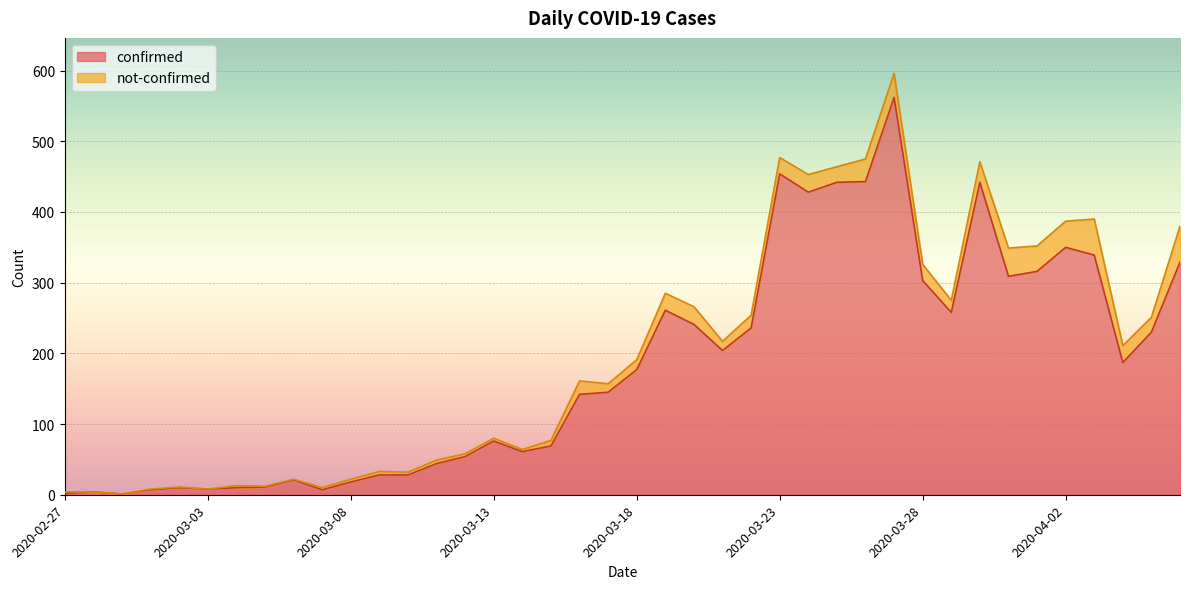

The value at 2020-03-03 is 4. True or false?

False